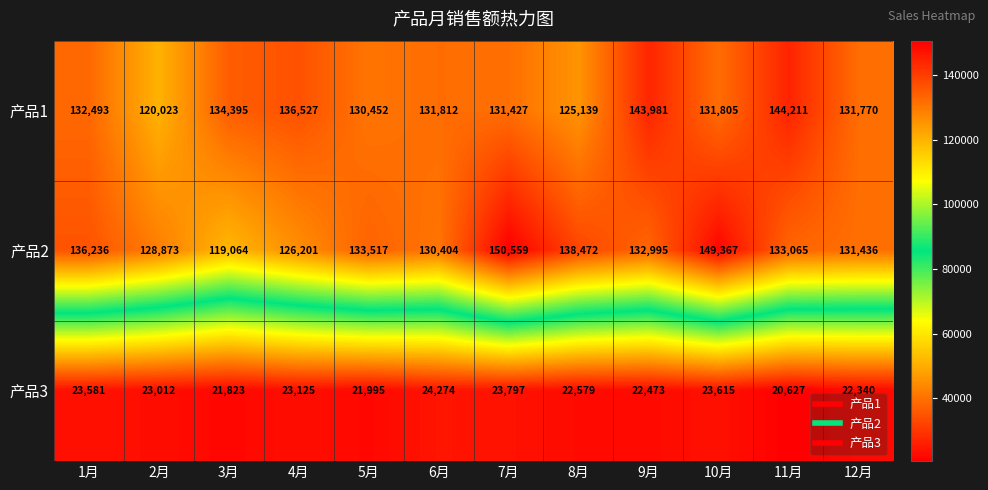

True or false: 产品3 has a value of 36294 at 4月.

False